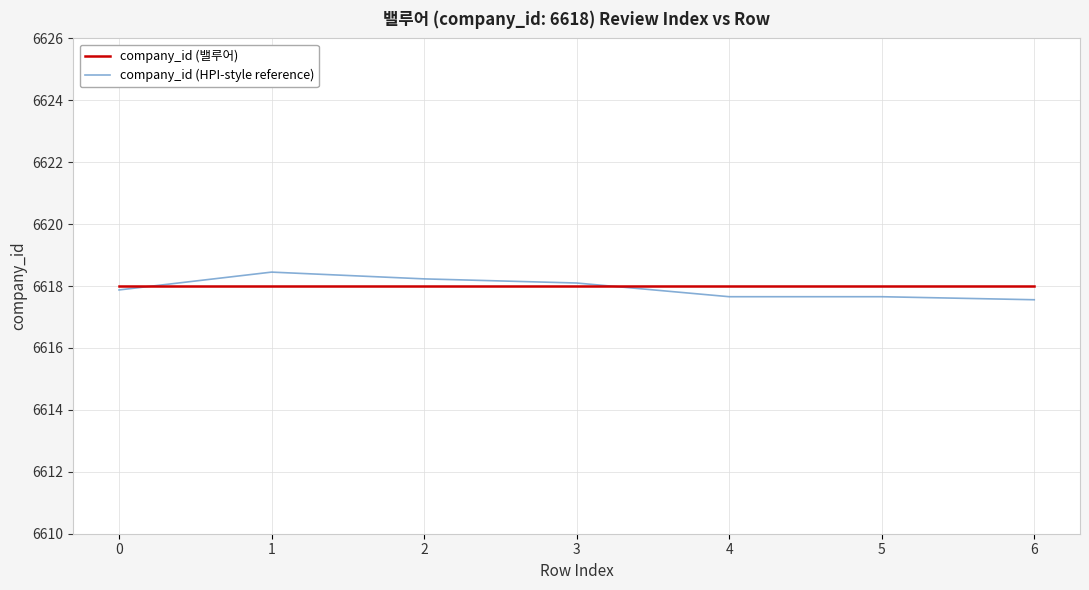

What is the total value across all series at 6?

13235.6